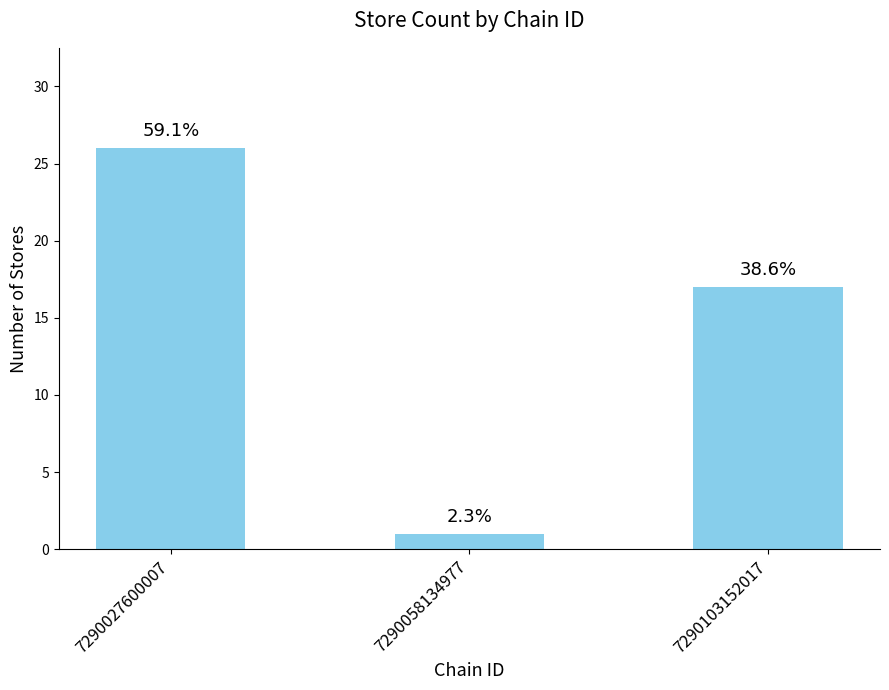

The value at 7290027600007 is 26. True or false?

True